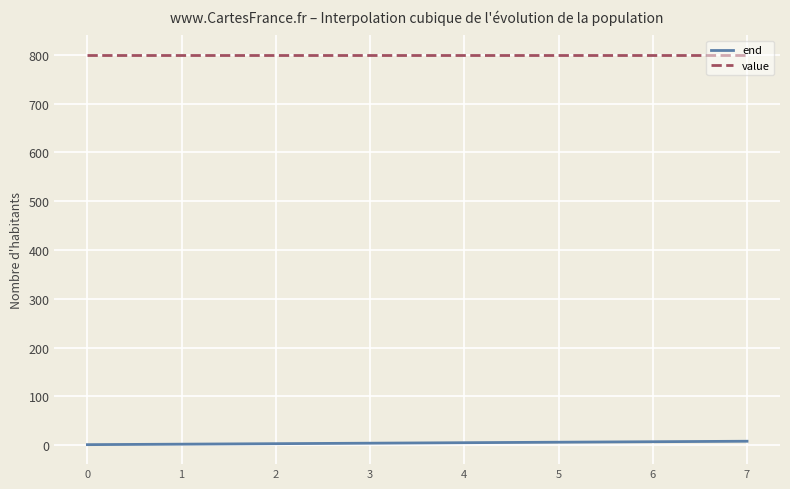

True or false: value and end intersect in this chart.

False